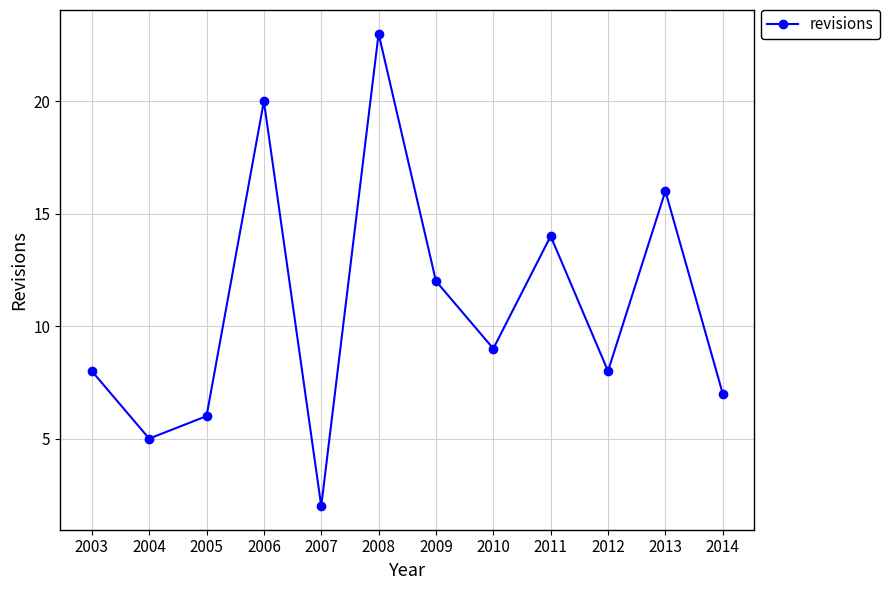

How many series are shown in this chart?

1